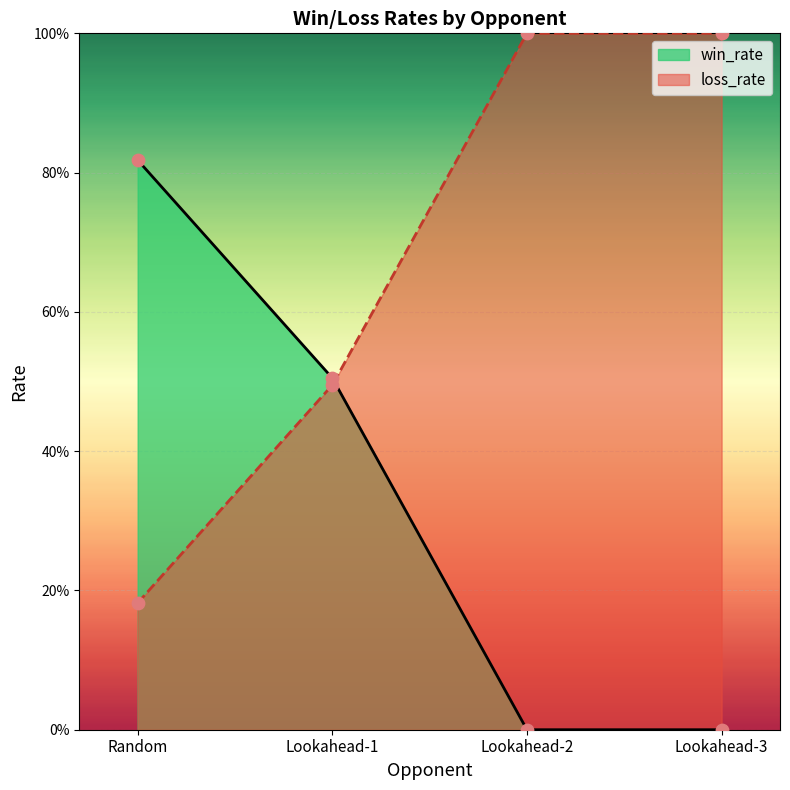

At how many categories does at least one series exceed 0?

4